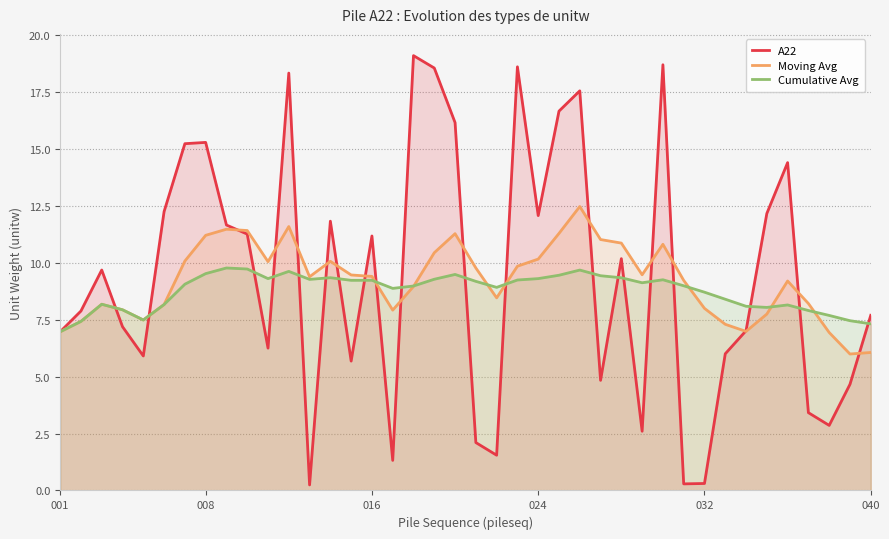

Reading left to right, extract all data points from this chart.

A22: 7.0	7.9	9.7	7.2	5.9	12.2	15.2	15.3	11.7	11.3	6.2	18.3	0.2	11.8	5.7	11.2	1.3	19.1	18.6	16.2	2.1	1.5	18.6	12.1	16.7	17.5	4.8	10.2	2.6	18.7	0.3	0.3	6.0	7.0	12.2	14.4	3.4	2.9	4.7	7.7
Moving Avg: 7.0	7.4	8.2	7.9	7.5	8.2	10.1	11.2	11.5	11.4	10.0	11.6	9.4	10.1	9.5	9.4	7.9	9.0	10.4	11.3	9.8	8.5	9.8	10.2	11.3	12.5	11.0	10.9	9.5	10.8	9.2	8.0	7.3	7.0	7.7	9.2	8.2	6.9	6.0	6.1
Cumulative Avg: 7.0	7.4	8.2	7.9	7.5	8.2	9.1	9.5	9.8	9.7	9.3	9.6	9.3	9.3	9.2	9.2	8.9	9.0	9.3	9.5	9.2	8.9	9.2	9.3	9.5	9.7	9.4	9.3	9.1	9.3	9.0	8.7	8.4	8.1	8.0	8.1	7.9	7.7	7.5	7.3